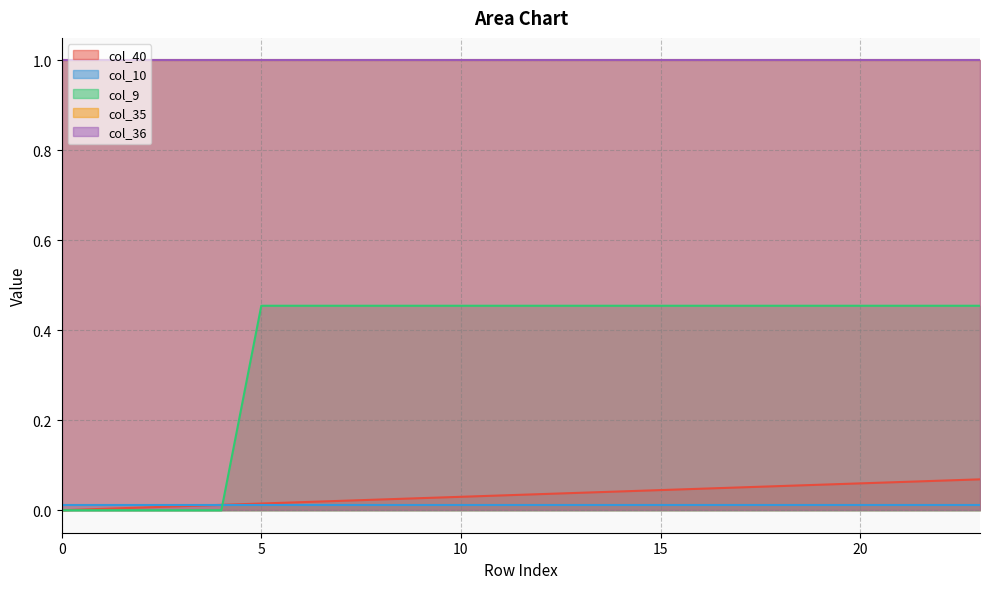

Which series has the largest range (max minus min)?

col_9 line